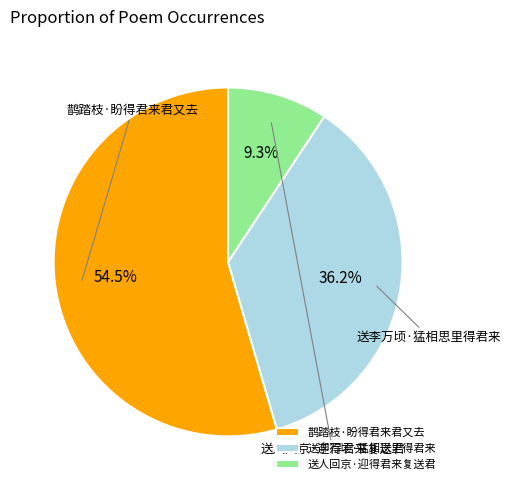

To the nearest percent, what portion does 送人回京·迎得君来复送君 represent?

9%